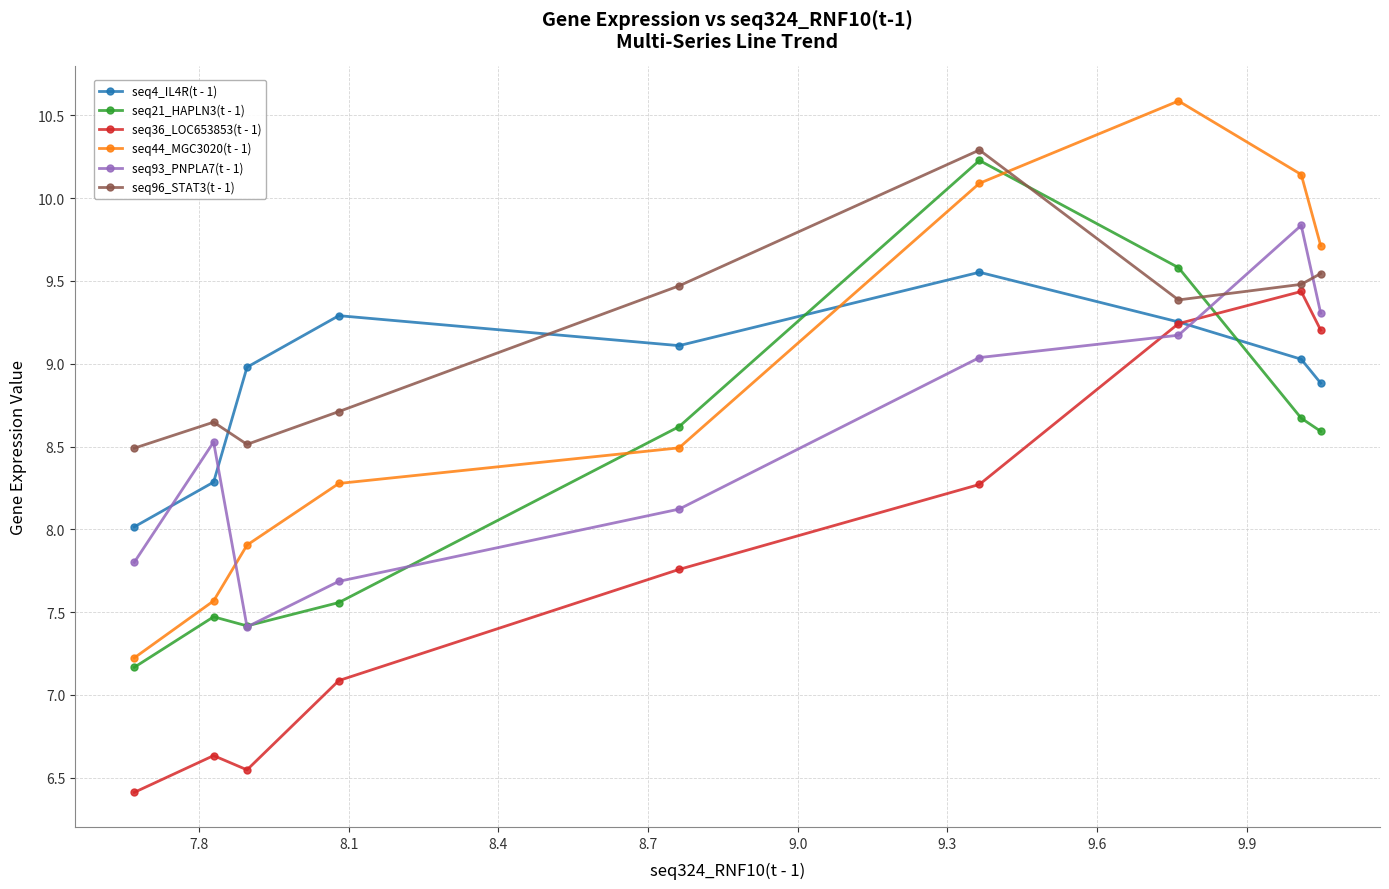

Which series has the widest spread of values?

seq44_MGC3020(t - 1)